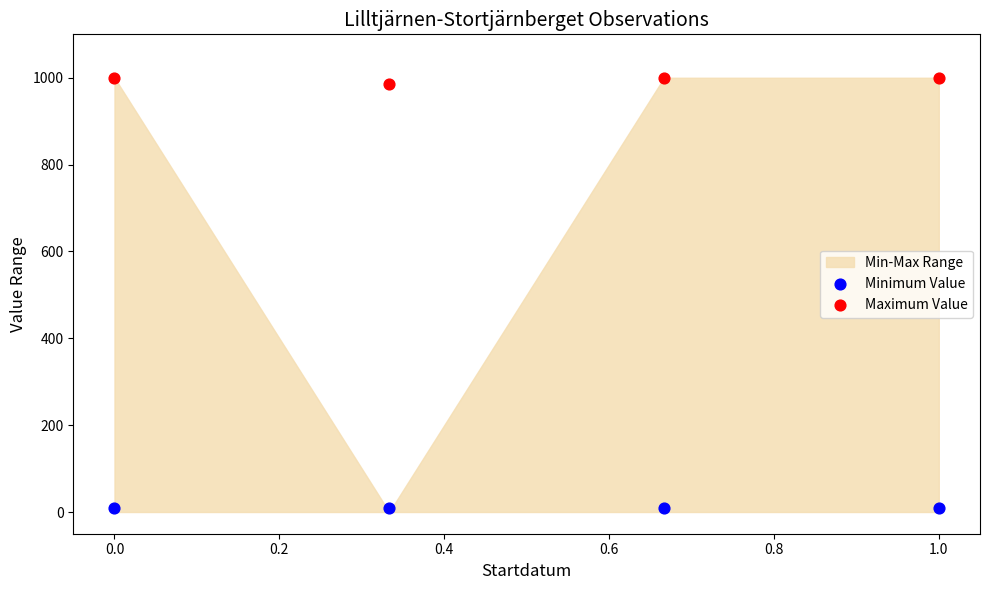

Across all data points, what is the average Y value?

503.3